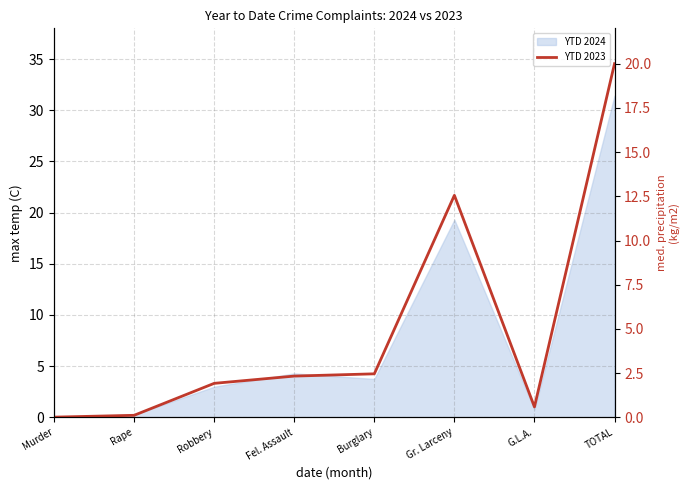

Reading left to right, what are all the values shown in this chart?

Murder=0.0	Rape=0.1	Robbery=1.9	Fel. Assault=2.3	Burglary=2.5	Gr. Larceny=12.6	G.L.A.=0.6	TOTAL=20.0